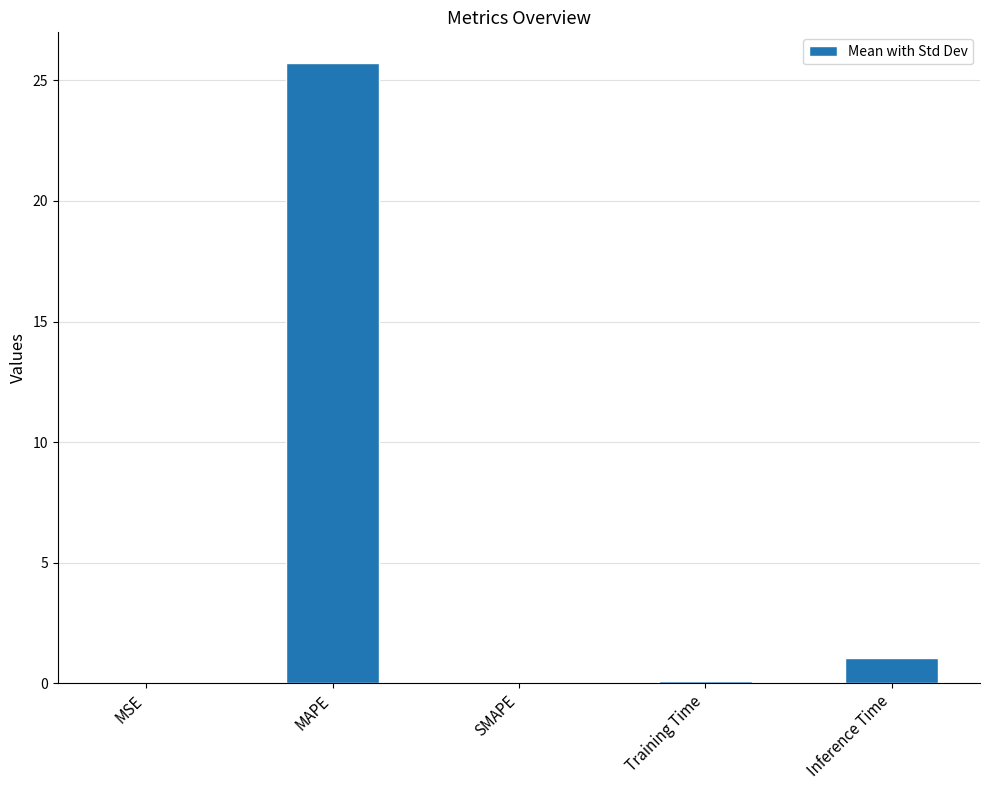

Are the bars horizontal?

No